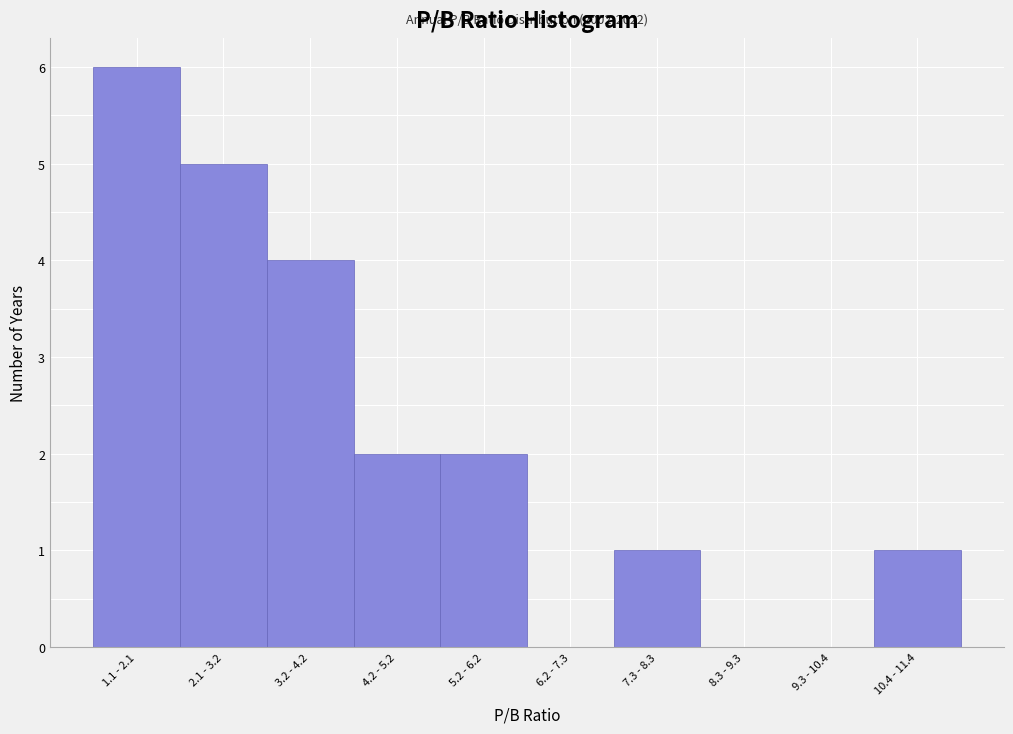

Reading right to left, list all the values displayed in this chart.

10.4 - 11.4=1	9.3 - 10.4=0	8.3 - 9.3=0	7.3 - 8.3=1	6.2 - 7.3=0	5.2 - 6.2=2	4.2 - 5.2=2	3.2 - 4.2=4	2.1 - 3.2=5	1.1 - 2.1=6